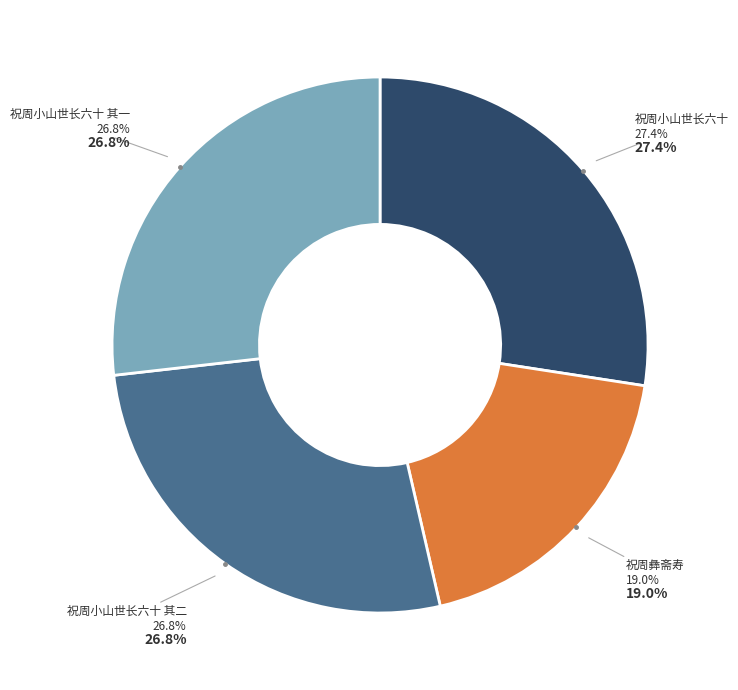

What is the total percentage of 祝周小山世长六十 and 祝周小山世长六十 其一?

54.2%